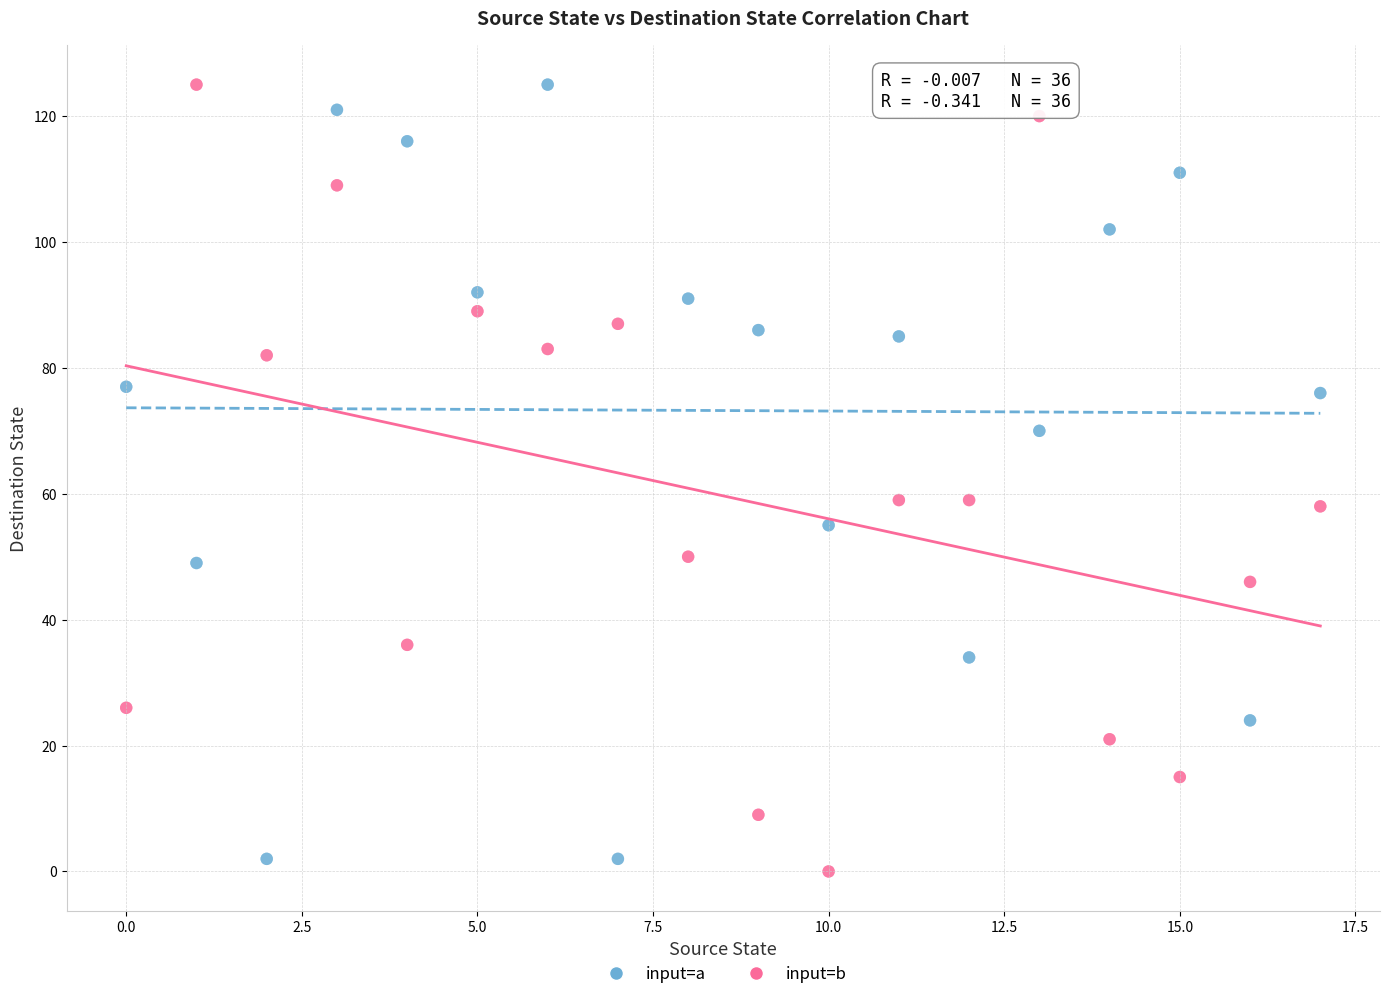

What is the X range (max minus min) for the scatter plot?

17